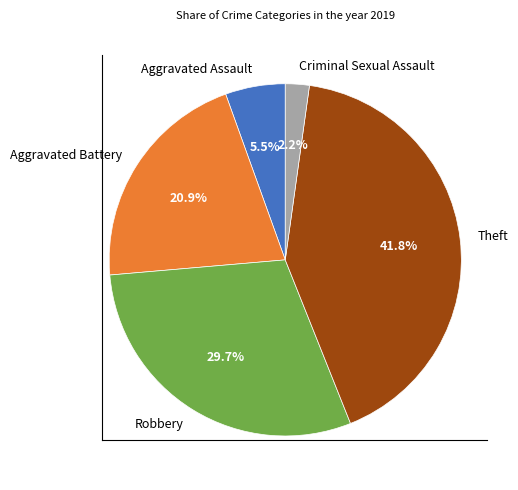

Rank the categories by value from lowest to highest.

Criminal Sexual Assault, Aggravated Assault, Aggravated Battery, Robbery, Theft